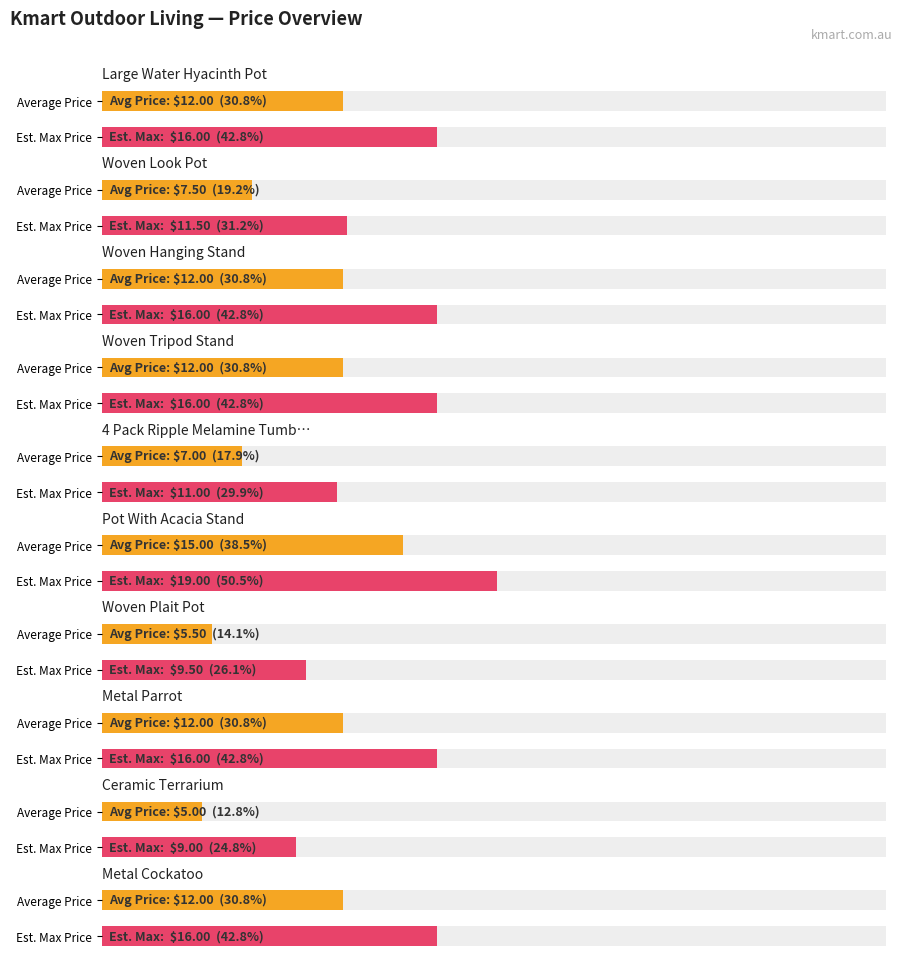

How many groups of bars are there?

10